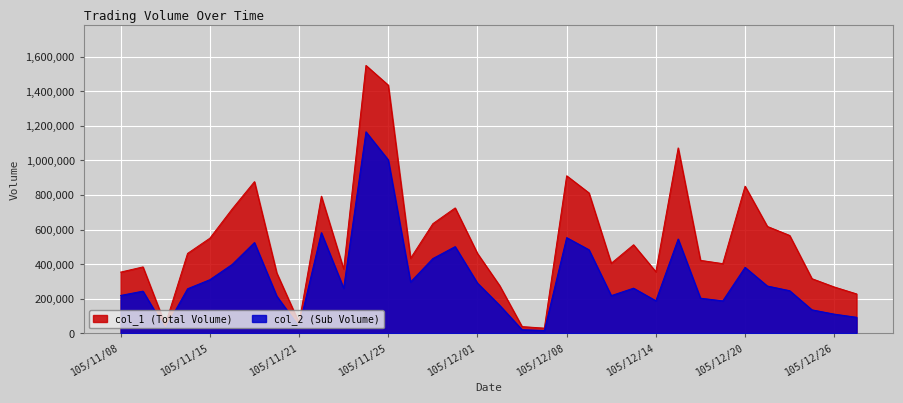

Rank the categories by col_2 value from highest to lowest.

105/11/24, 105/11/25, 105/11/22, 105/12/08, 105/12/15, 105/11/17, 105/11/30, 105/12/09, 105/11/29, 105/11/16, 105/12/20, 105/11/15, 105/11/28, 105/12/01, 105/12/21, 105/11/23, 105/12/13, 105/11/14, 105/12/22, 105/11/09, 105/11/08, 105/12/12, 105/11/18, 105/12/16, 105/12/14, 105/12/19, 105/12/02, 105/12/23, 105/12/26, 105/12/27, 105/11/21, 105/11/11, 105/12/05, 105/12/07